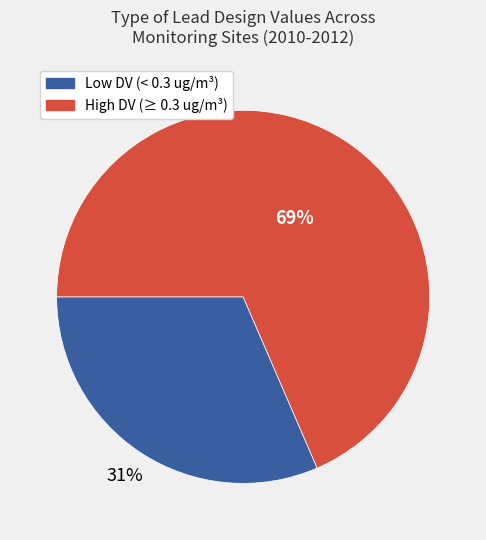

Is there any slice that represents more than half of the pie?

Yes